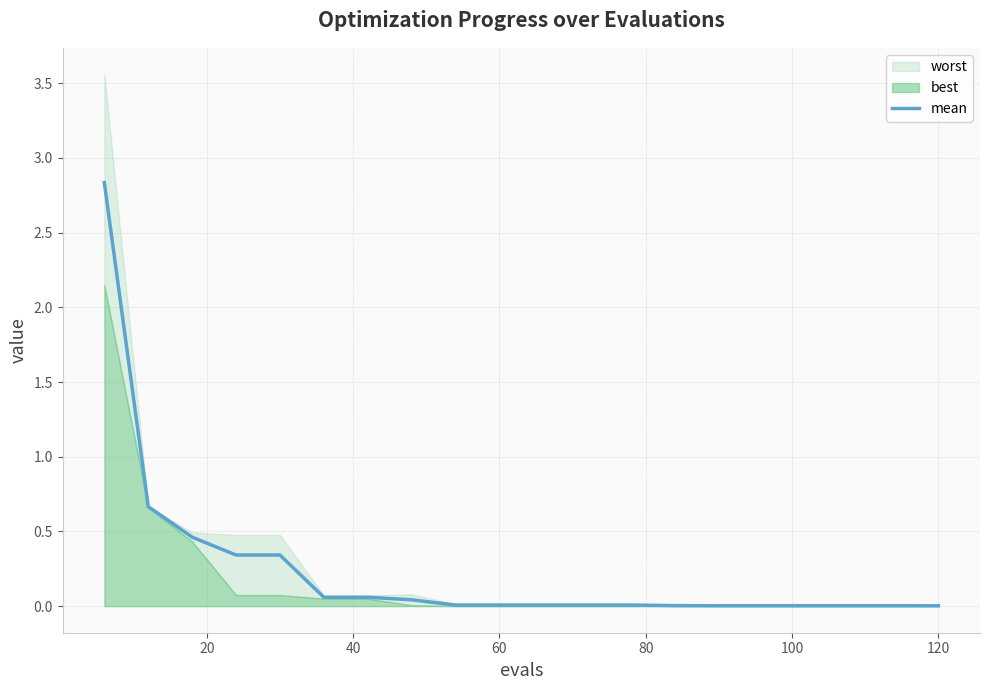

Reading left to right, transcribe all the data shown in this chart.

2.8	0.7	0.5	0.3	0.3	0.1	0.1	0.0	0.0	0.0	0.0	0.0	0.0	0.0	0.0	0.0	0.0	0.0	0.0	0.0